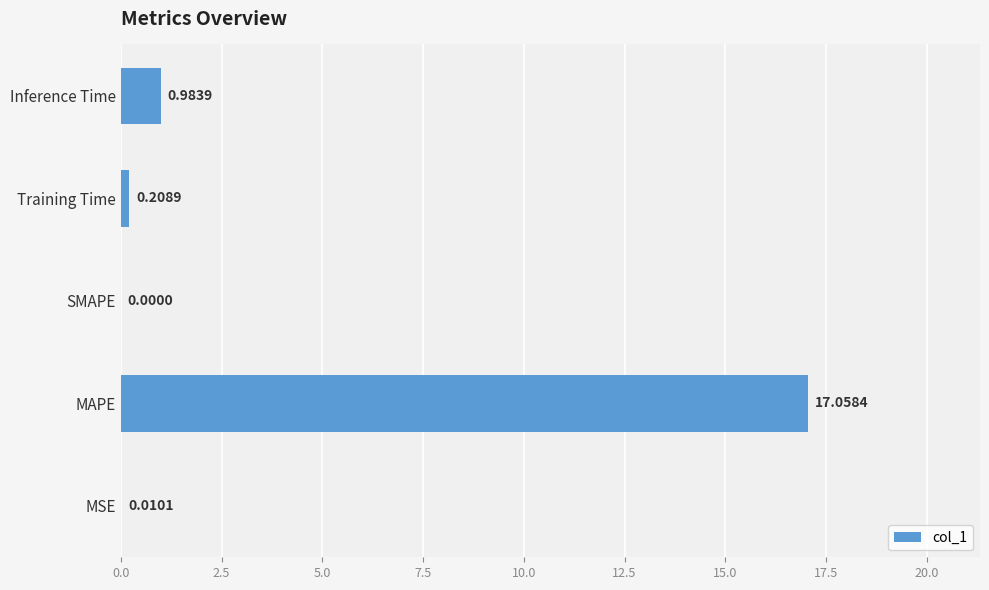

At which label is the value closest to 8?

Inference Time